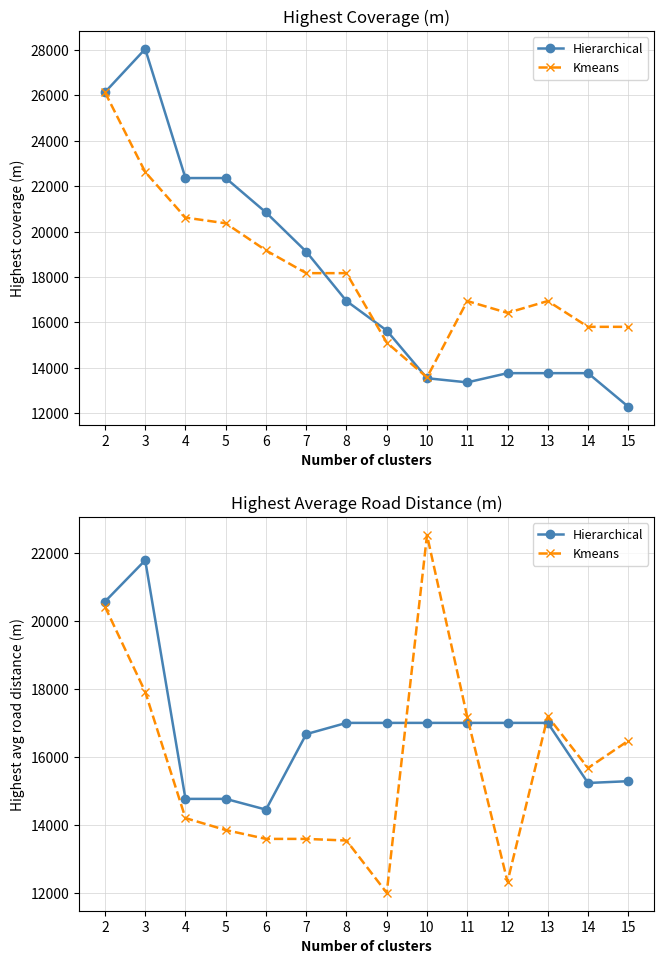

Where is Kmeans nearest to the value 17269?

13